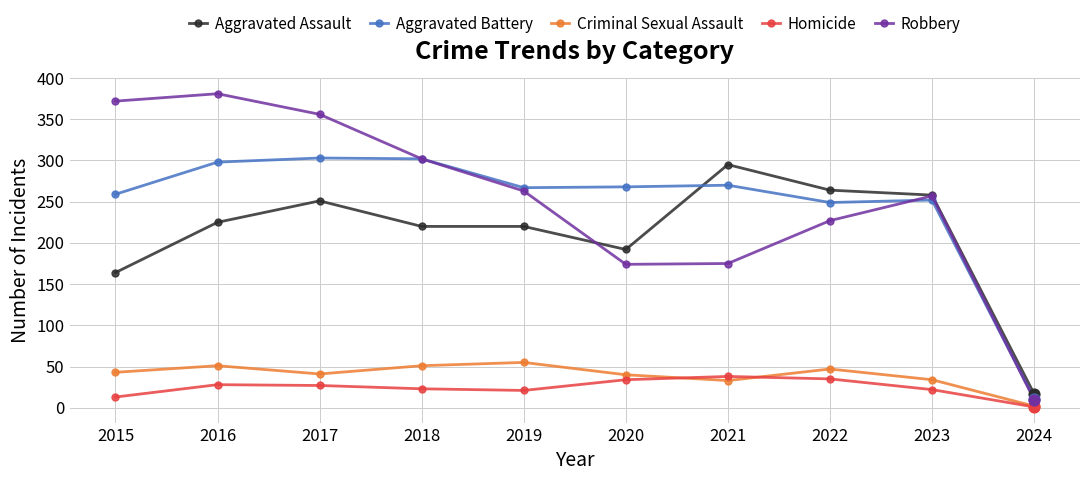

What is the total value across all series at 2019?

826